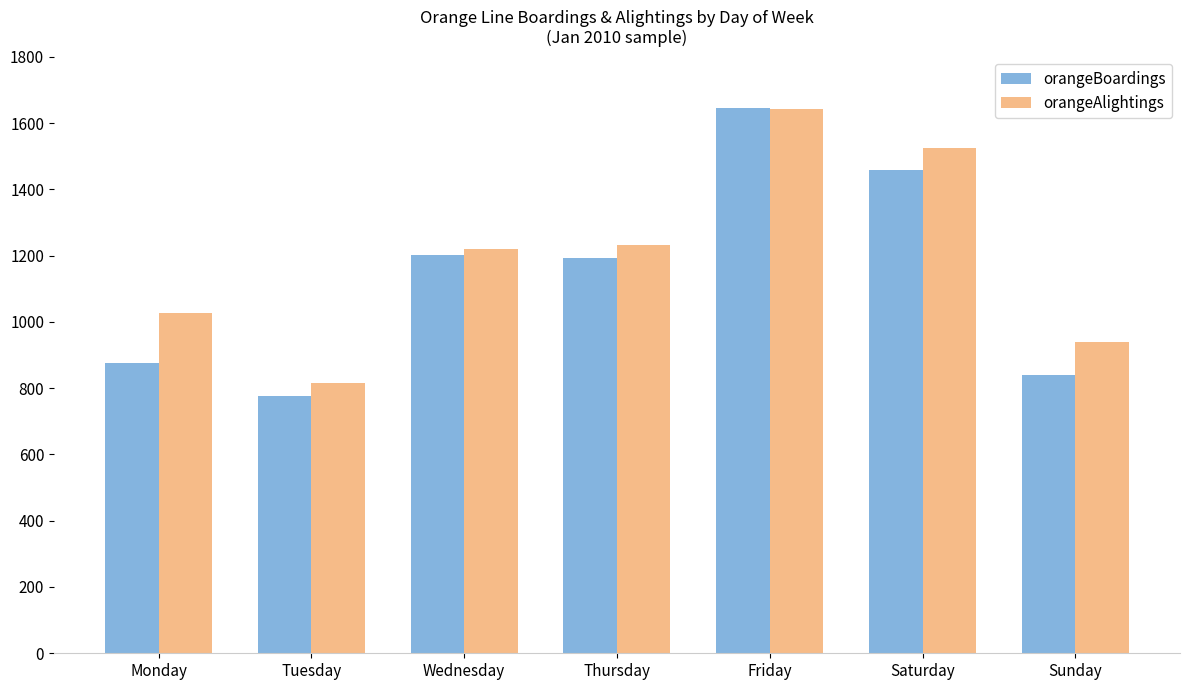

How many groups of bars are there?

7